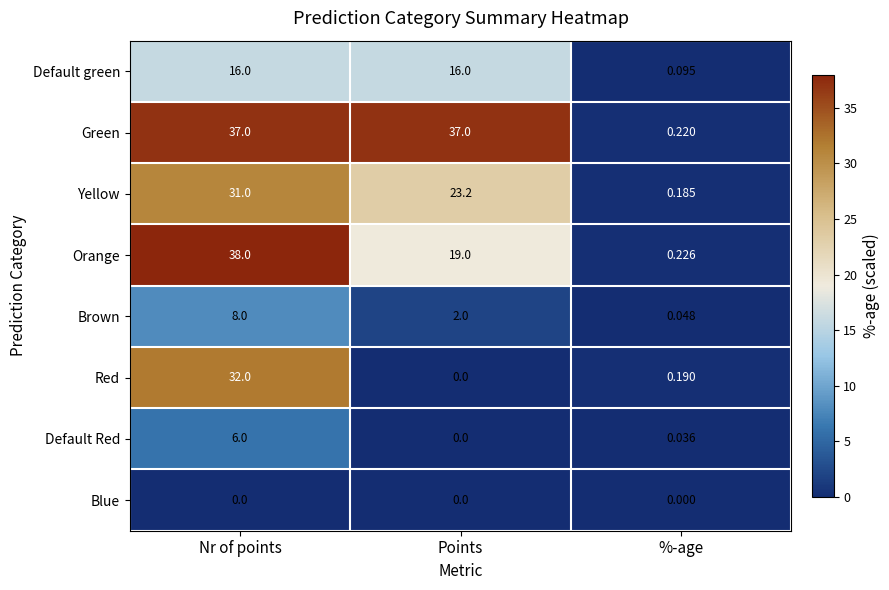

Where is Default green nearest to the value 8?

%-age